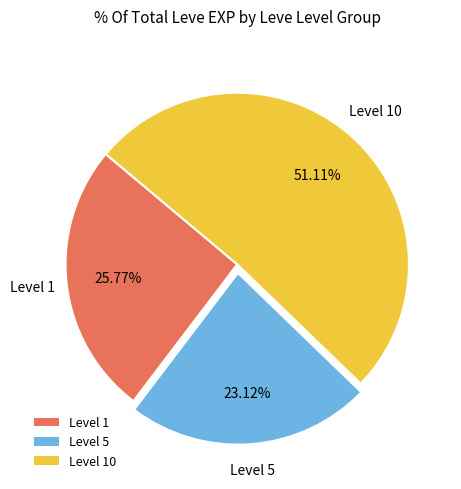

Approximately how many times larger is the value at Level 5 compared to Level 1?

0.9